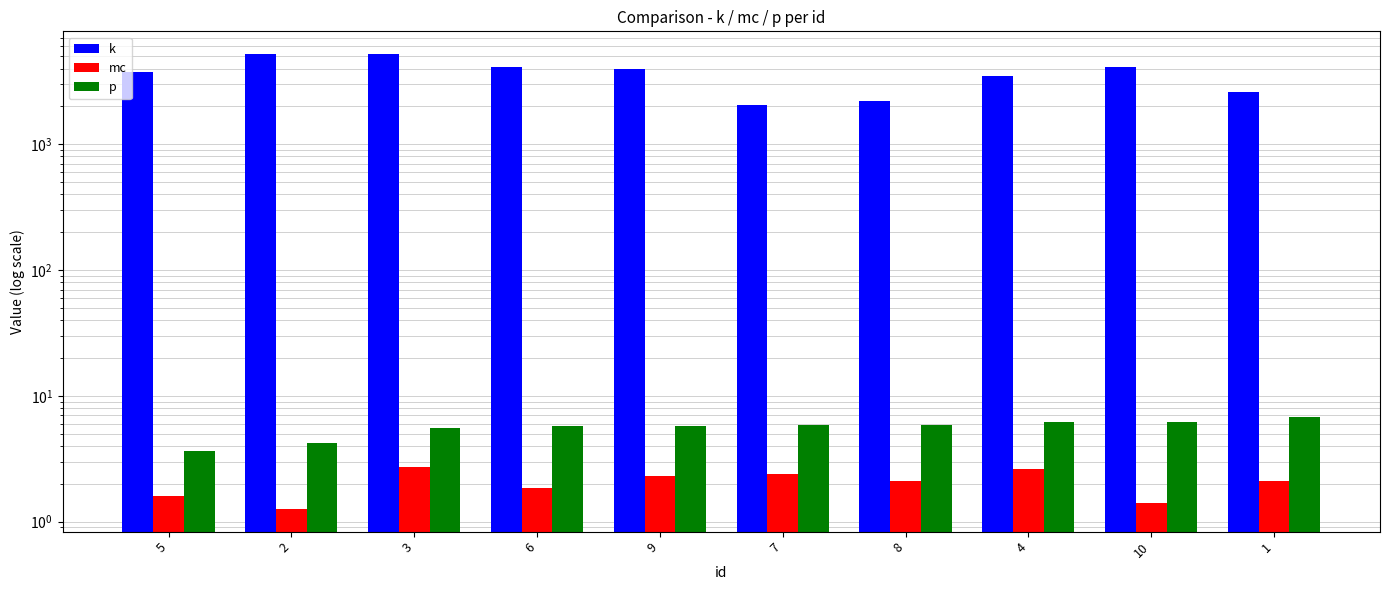

Is it true that p equals 6.1 at 10?

True